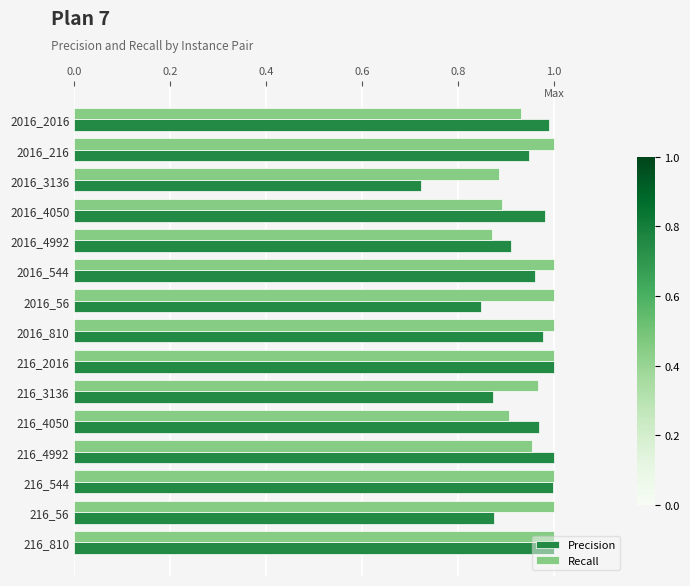

Where is Precision nearest to the value 0?

2016_3136